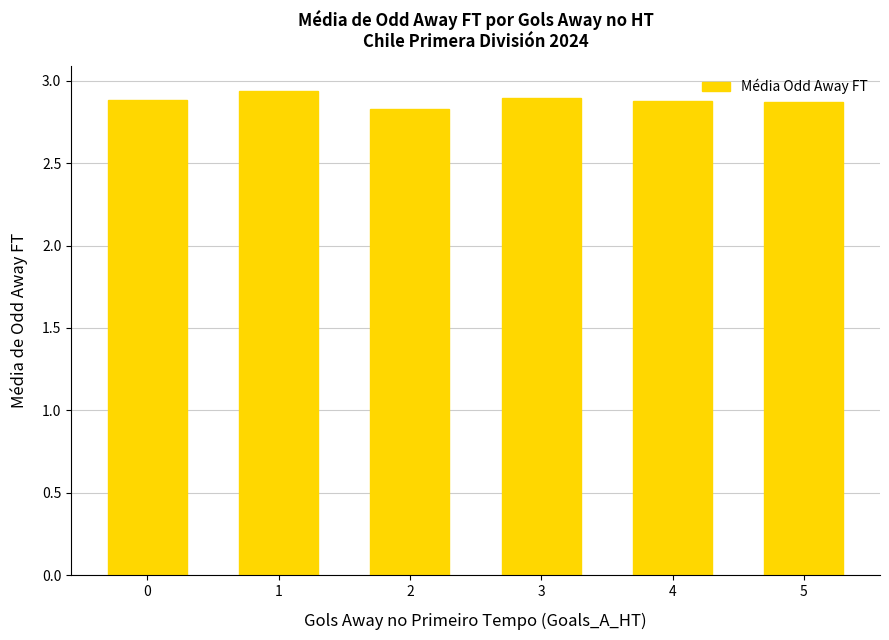

At which category does the chart reach its peak across all series?

1